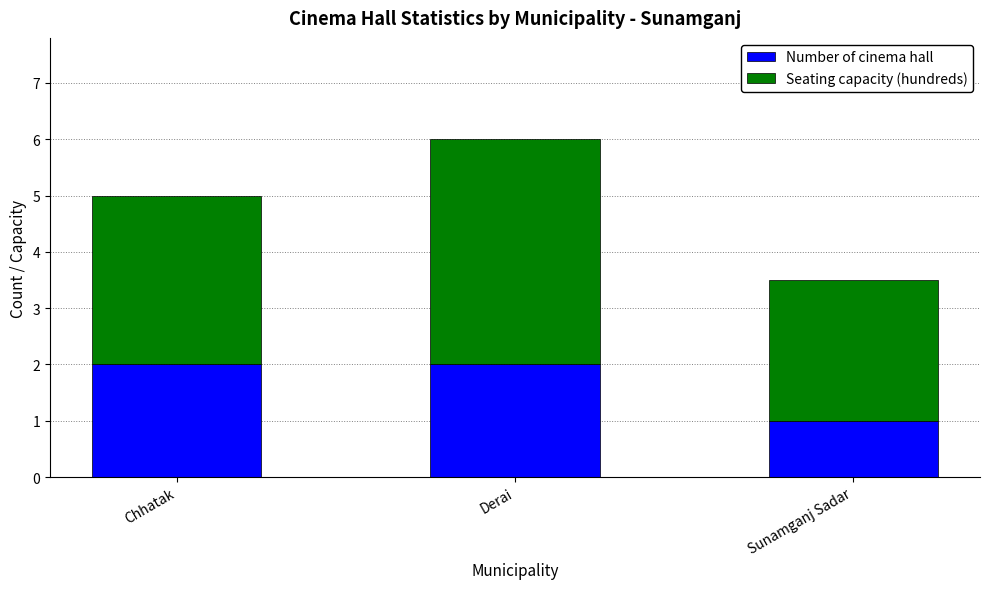

Reading left to right, what are the values for Number of cinema hall?

2.0	2.0	1.0